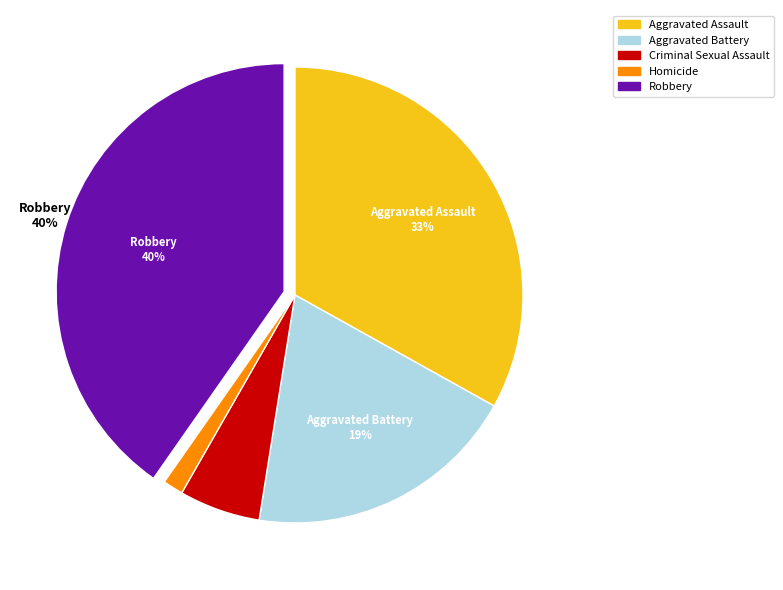

What is the largest slice in the pie chart?

Robbery